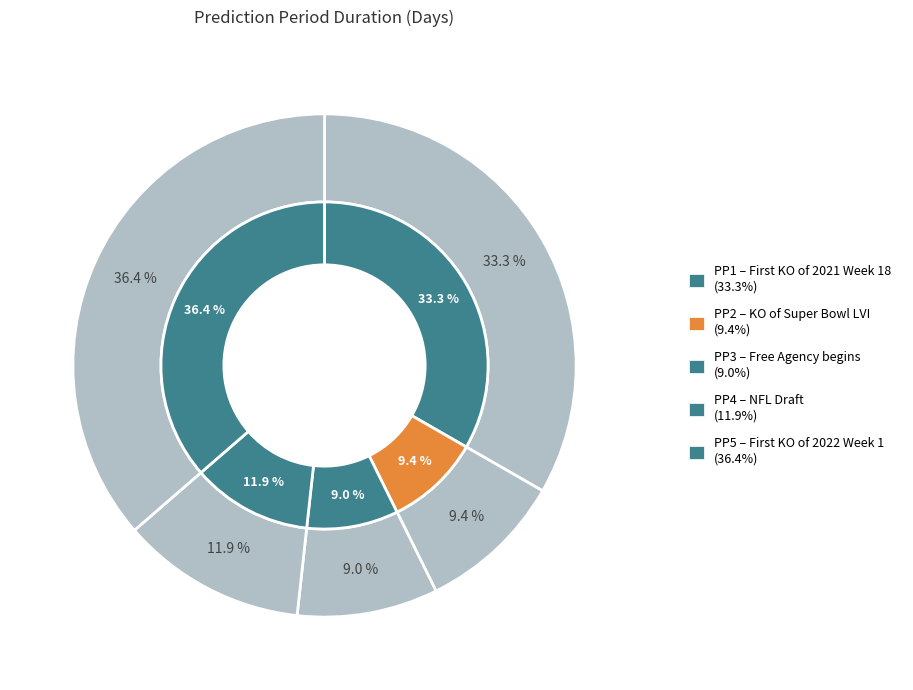

Is there any slice that represents more than half of the pie?

No